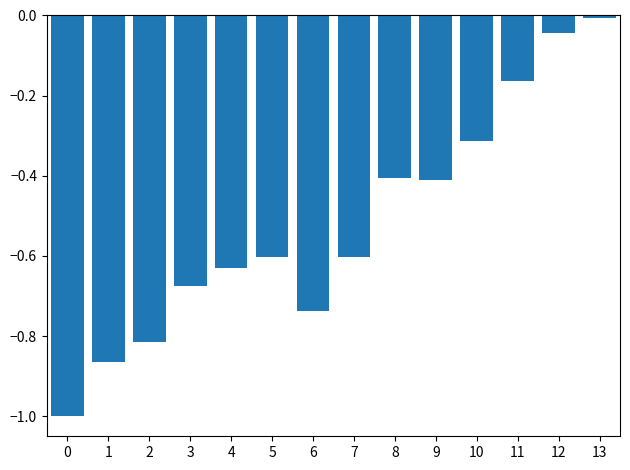

Is it true that the value at 10 is -0.4?

False